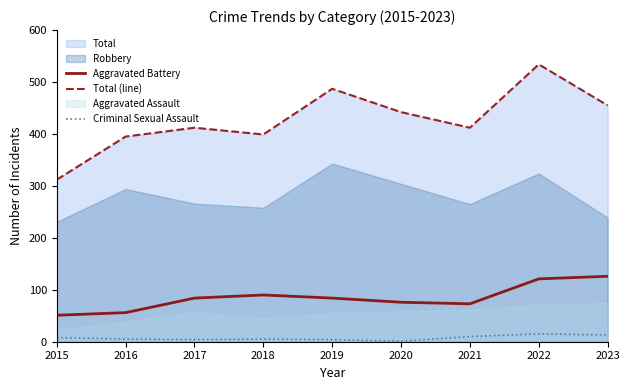

Where is the first local minimum for Criminal Sexual Assault?

2017